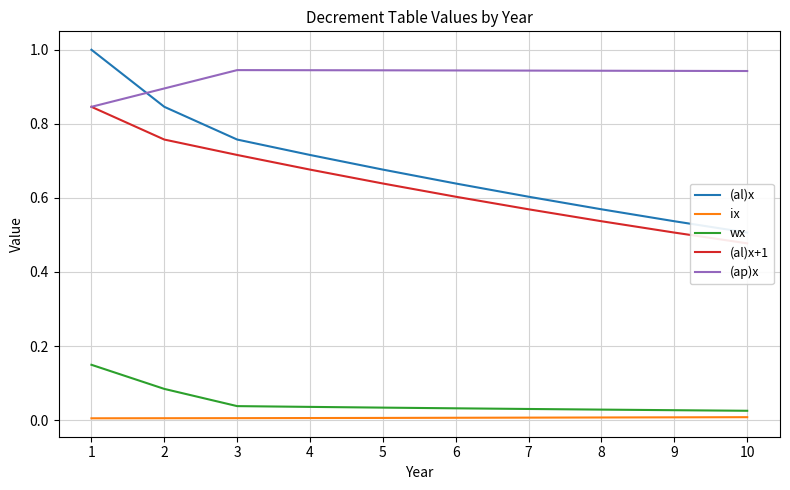

What is the total value across all series at 7?

2.2